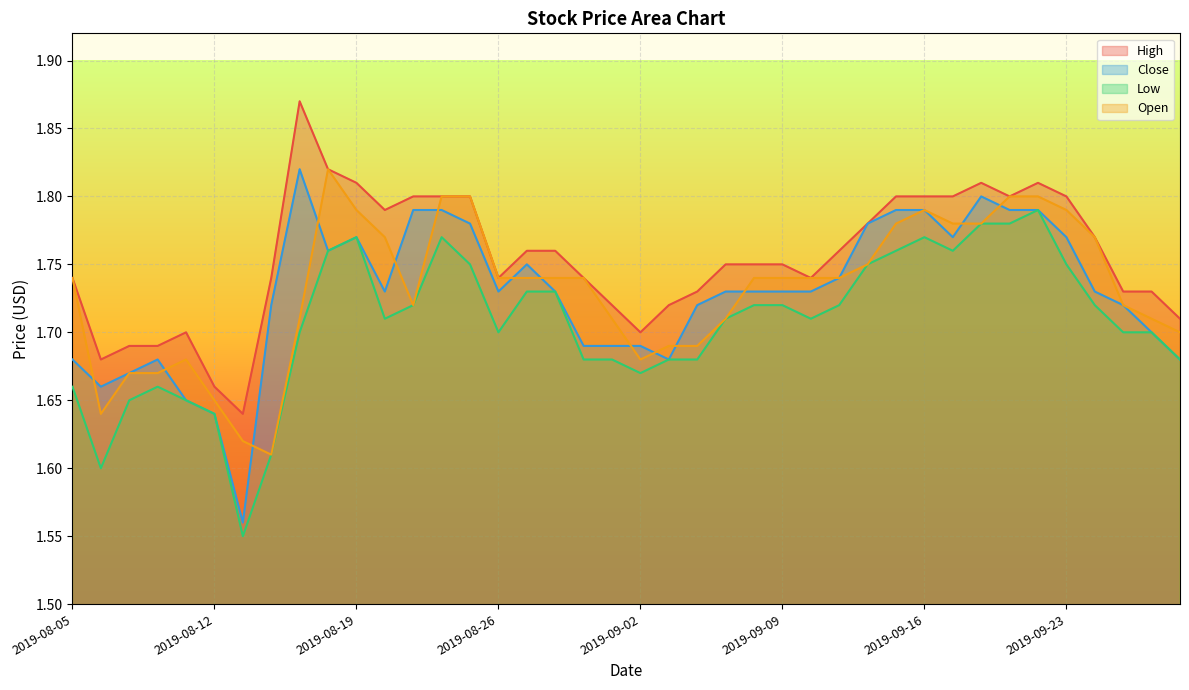

True or false: Low has more than 0 interior local peaks.

True